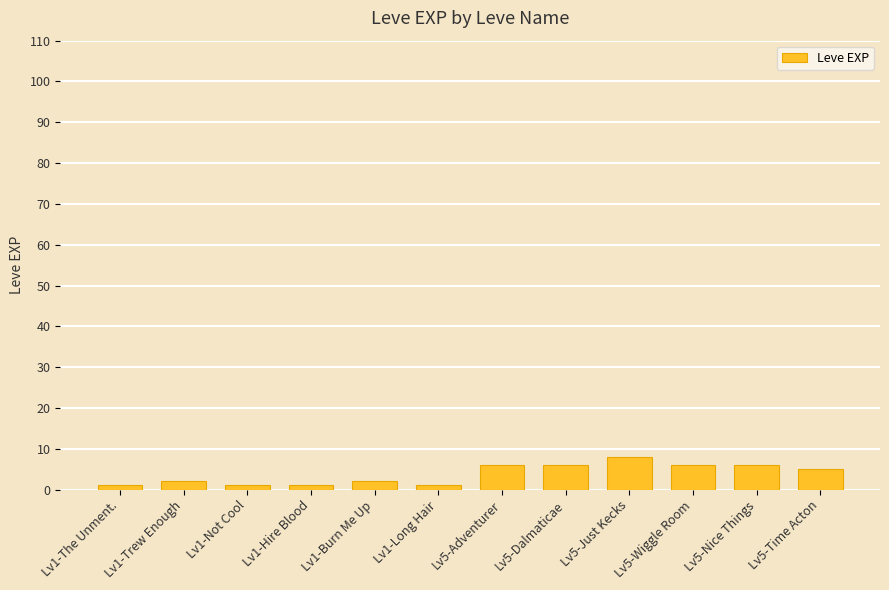

How many values are below 5?

6